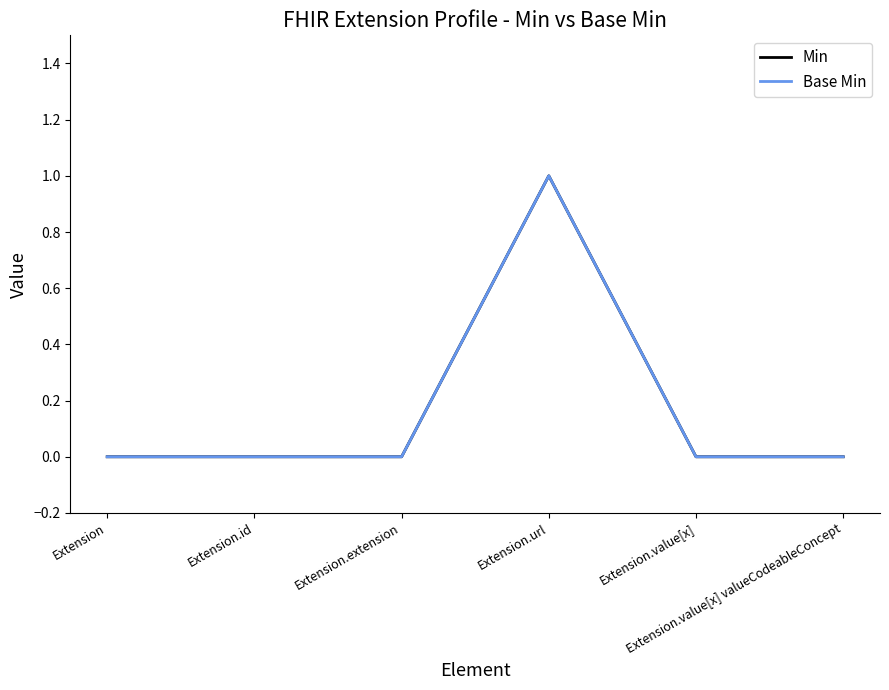

The Min series shows 1 at Extension.value[x]. True or false?

False